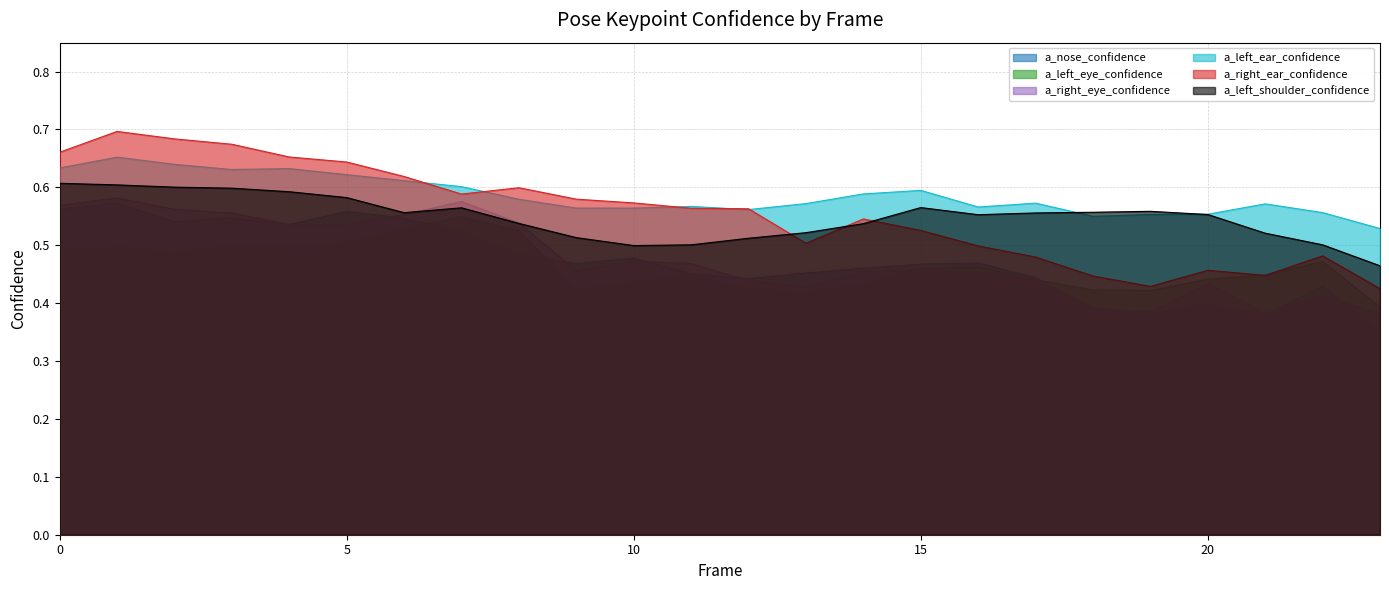

Between 17 and 2, which is larger?

2